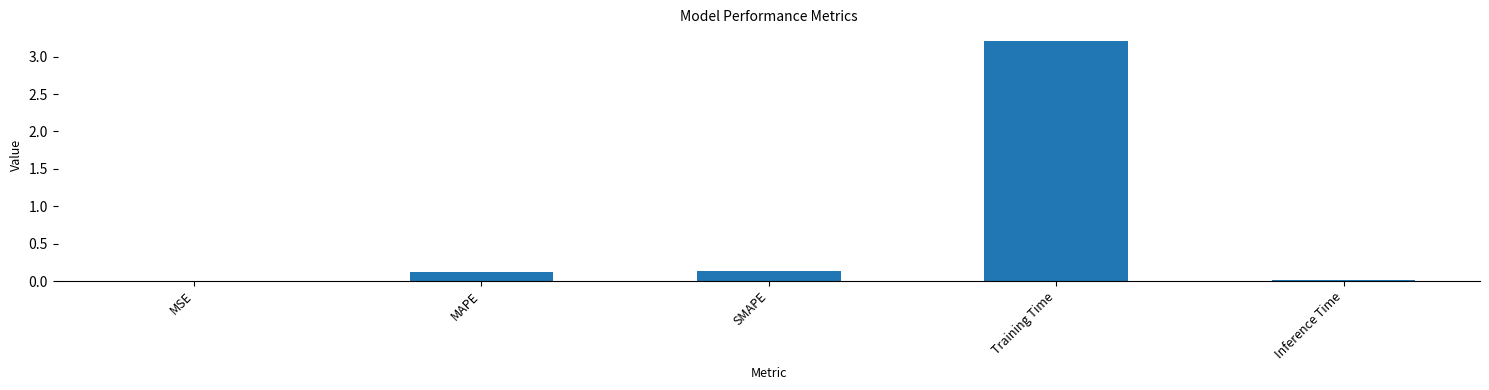

What is the sum of all values?

3.5